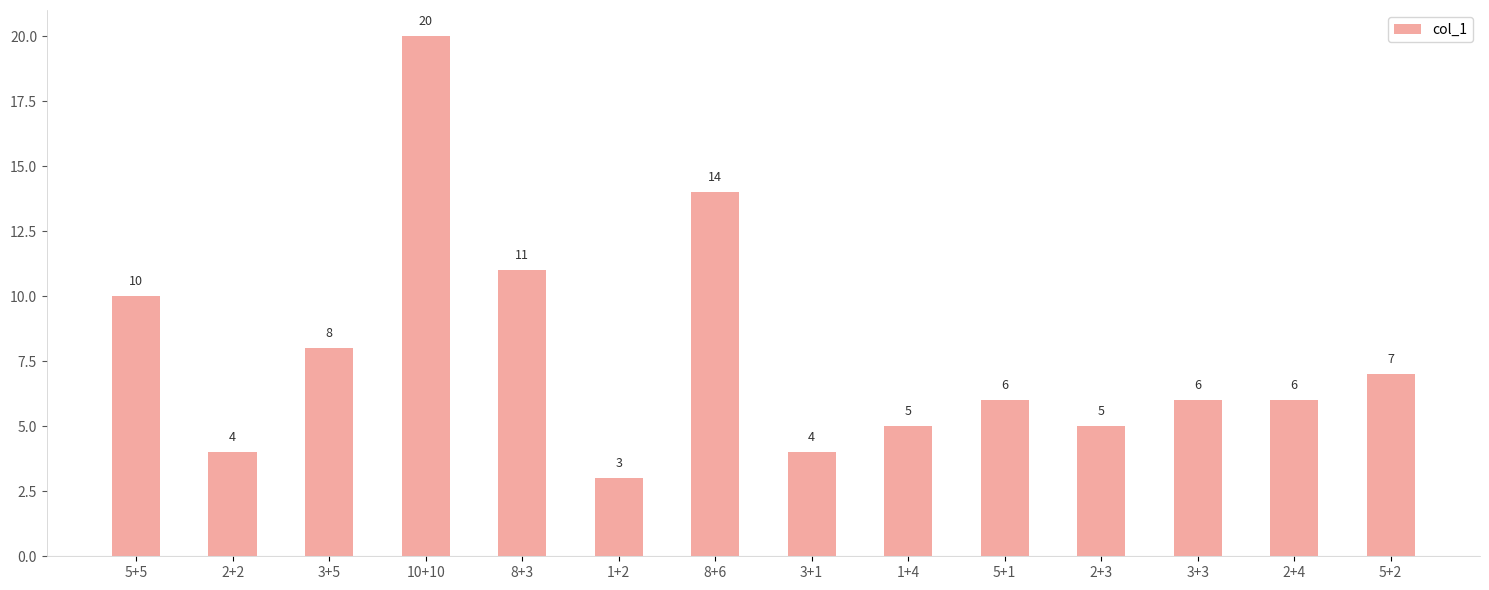

At which label does the data first exceed 6?

5+5